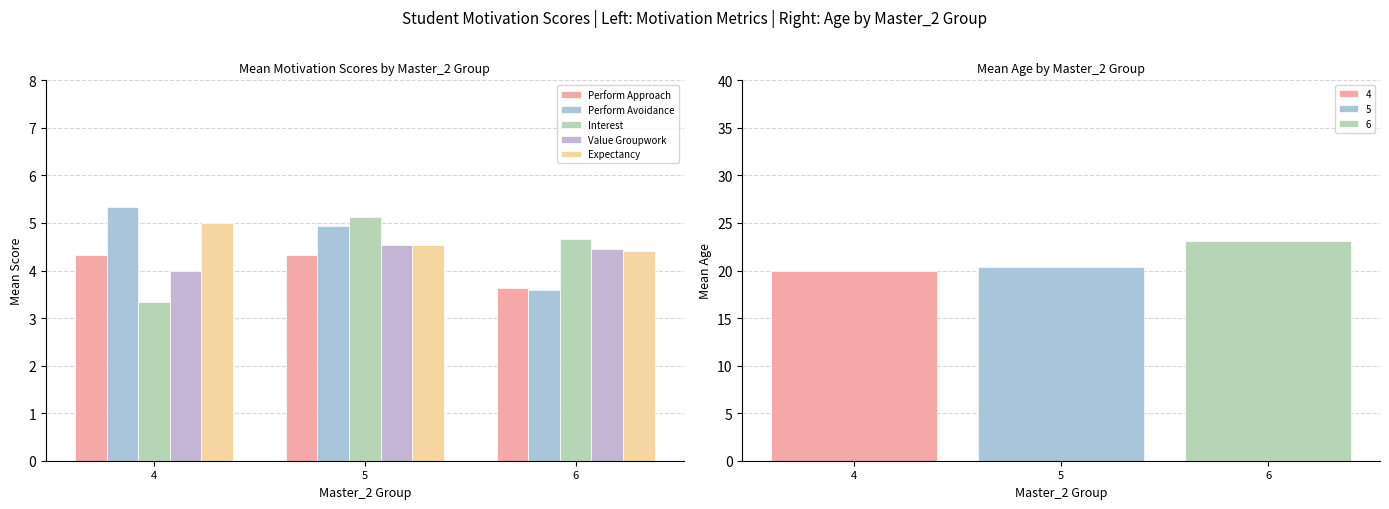

Reading right to left, transcribe all the data shown in this chart.

Perform Approach: 3.6	4.3	4.3
Perform Avoidance: 3.6	4.9	5.3
Interest: 4.7	5.1	3.3
Value Groupwork: 4.5	4.5	4.0
Expectancy: 4.4	4.5	5.0